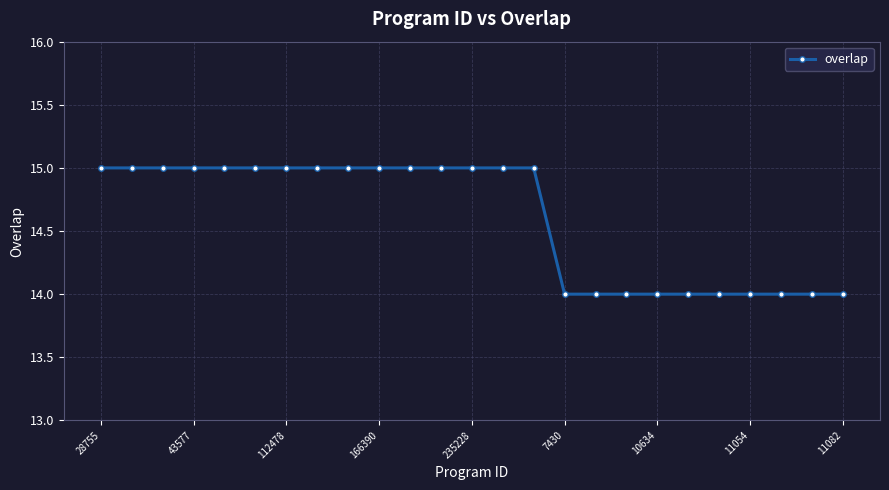

What is the smallest value displayed?

14